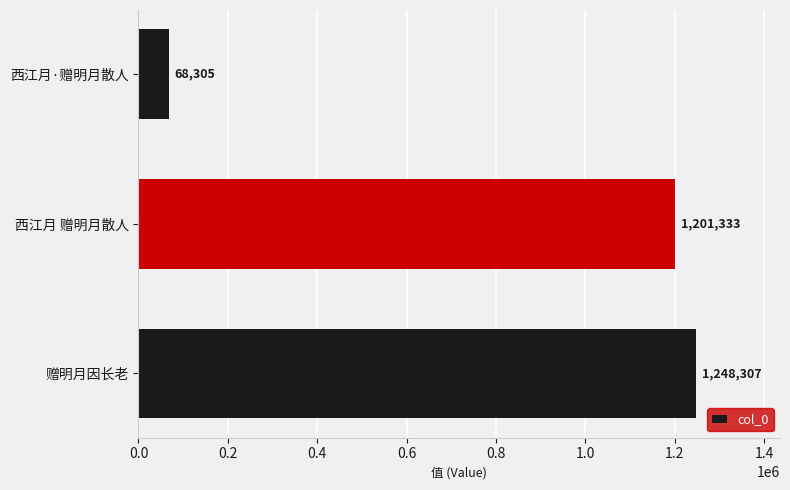

Reading bottom to top, what are all the values shown in this chart?

赠明月因长老=1248307	西江月 赠明月散人=1201333	西江月·赠明月散人=68305